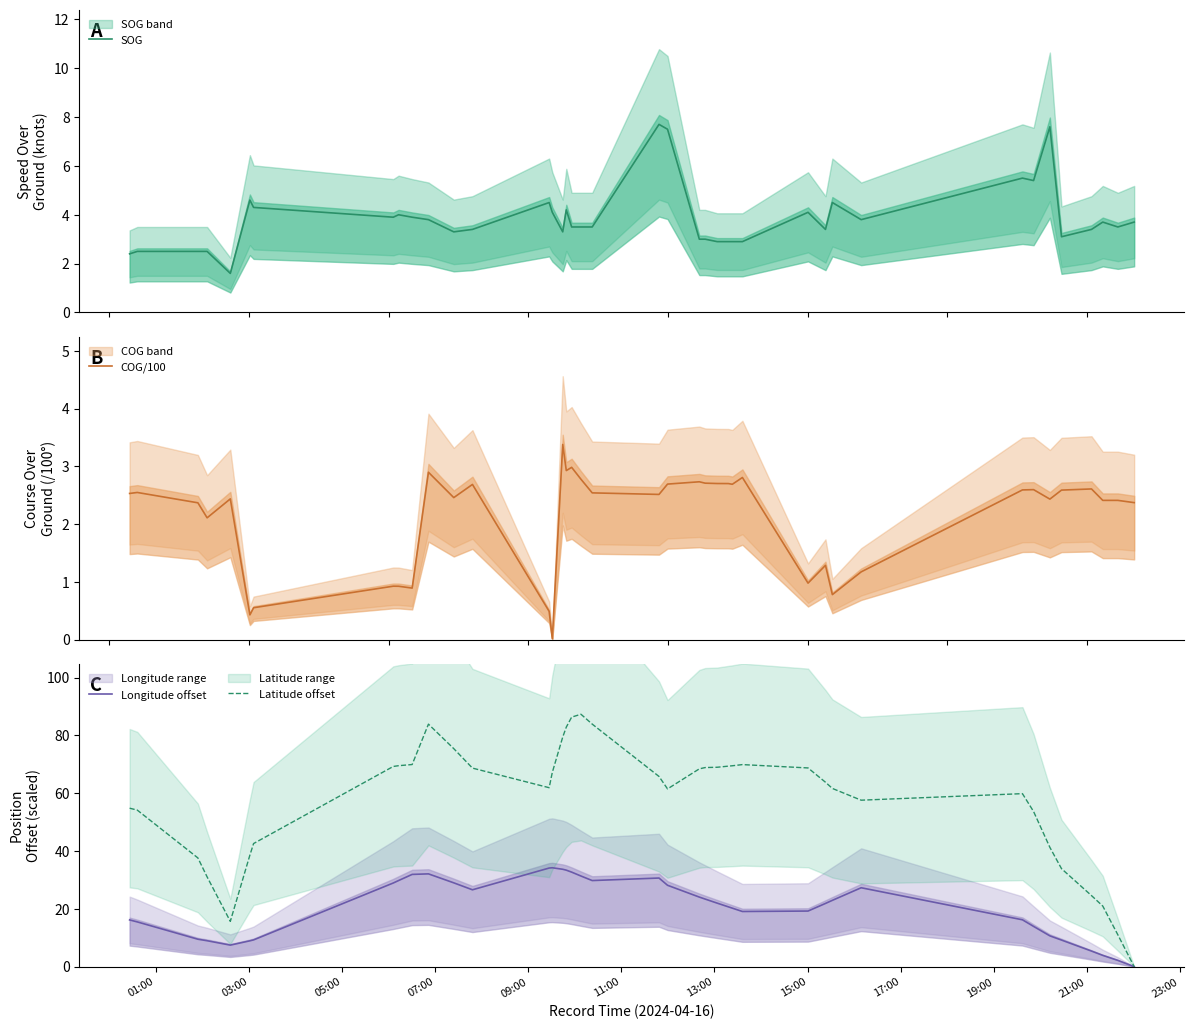

What is the lowest value of the SOG series?

1.6